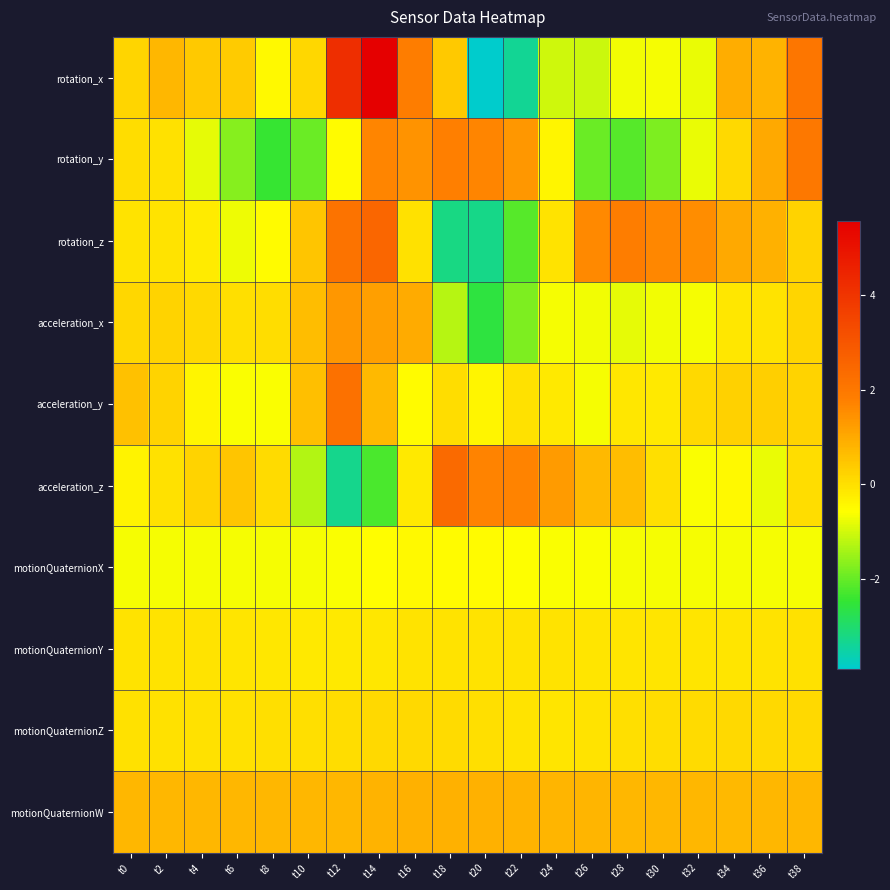

At which category is the sum across all series the highest?

t14